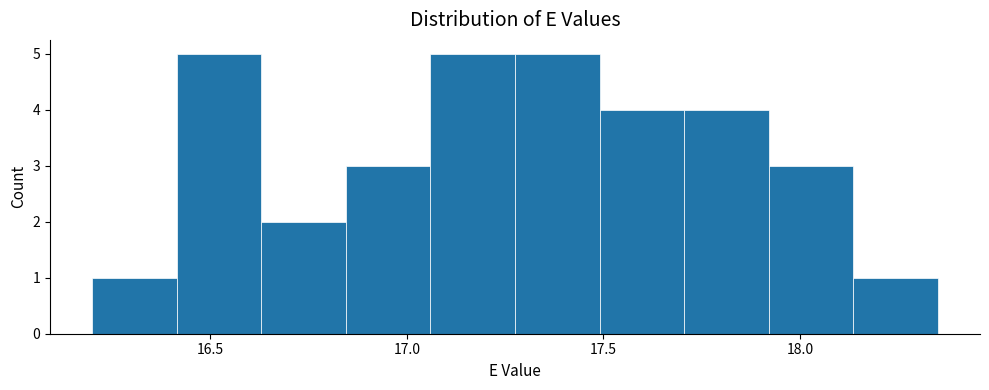

Reading left to right, transcribe this chart: for each bar, give the range it covers on the x-axis and its height. Neither the bar edges nor the heights are printed on the chart, so give them approximately, as read against the axes.

16.200 to 16.415: 1
16.415 to 16.630: 5
16.630 to 16.845: 2
16.845 to 17.060: 3
17.060 to 17.275: 5
17.275 to 17.490: 5
17.490 to 17.705: 4
17.705 to 17.920: 4
17.920 to 18.135: 3
18.135 to 18.350: 1